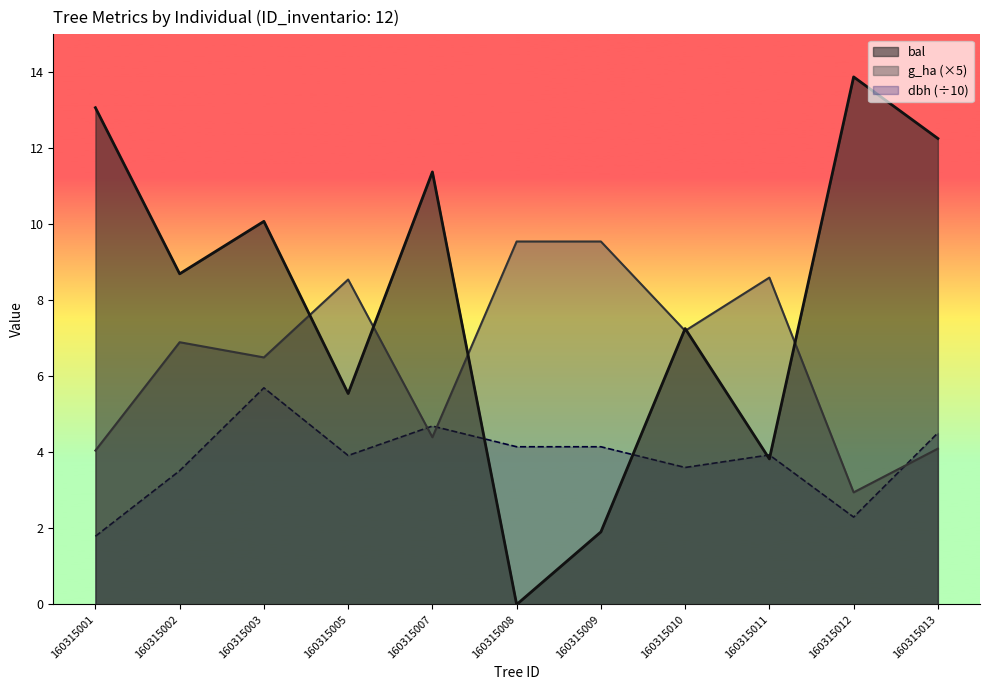

Which has a higher value, 160315003 or 160315007?

160315007